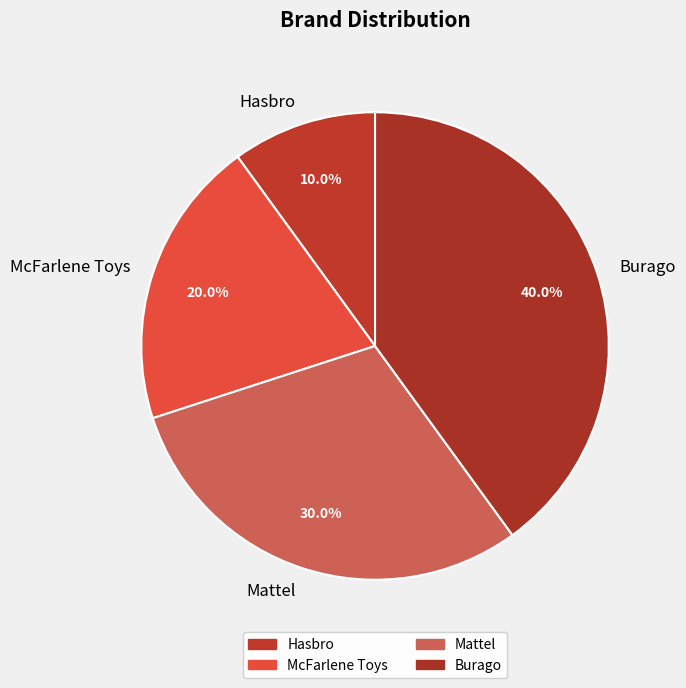

To the nearest percent, what portion does Hasbro represent?

10%